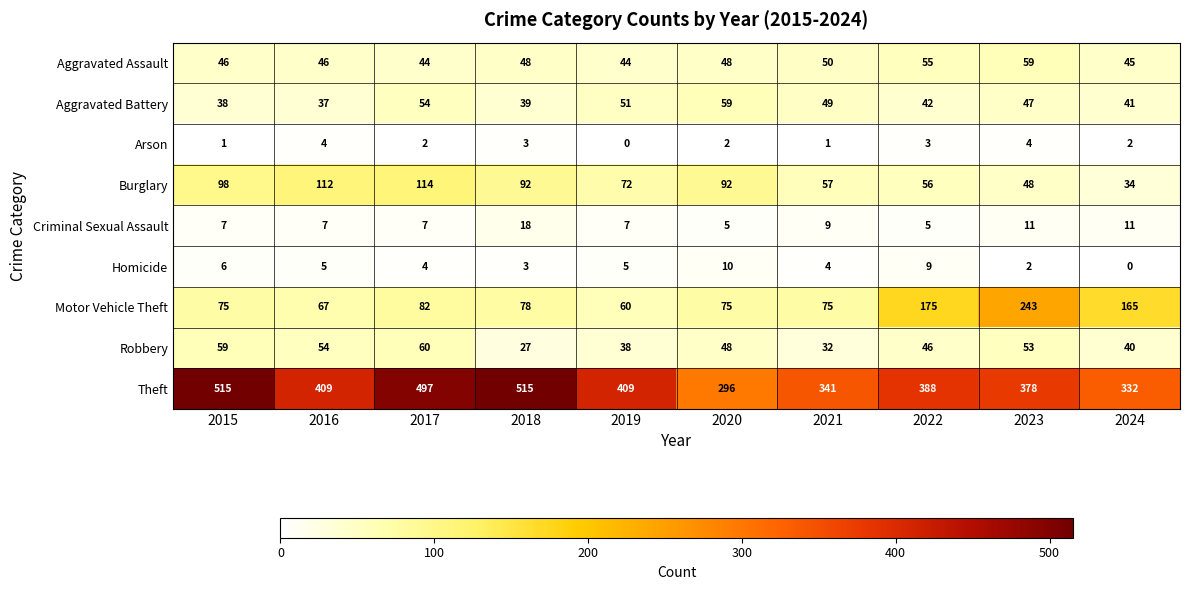

Is it true that Motor Vehicle Theft equals 21 at 2020?

False